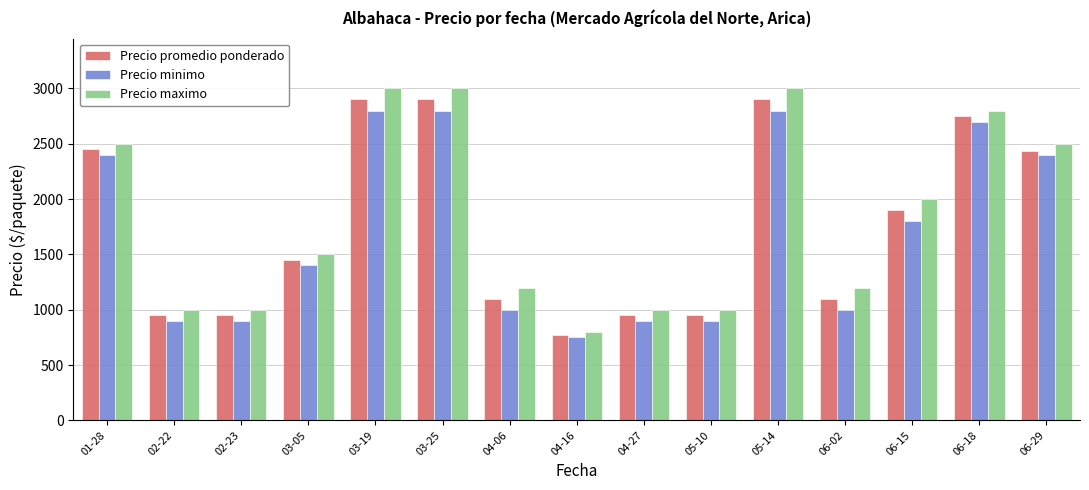

What value does the Precio maximo series have at 06-15, to the nearest 10?

2000